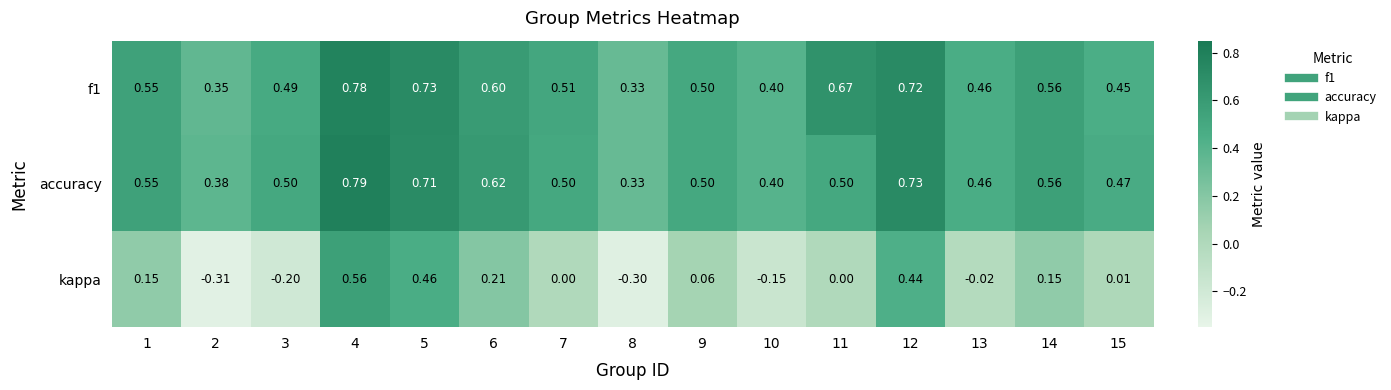

Which series has the widest spread of values?

kappa